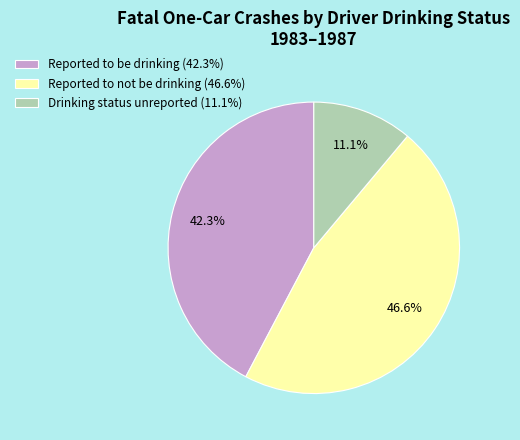

To the nearest percent, what is the difference between the Reported to not be drinking and Reported to be drinking slice percentages?

4%